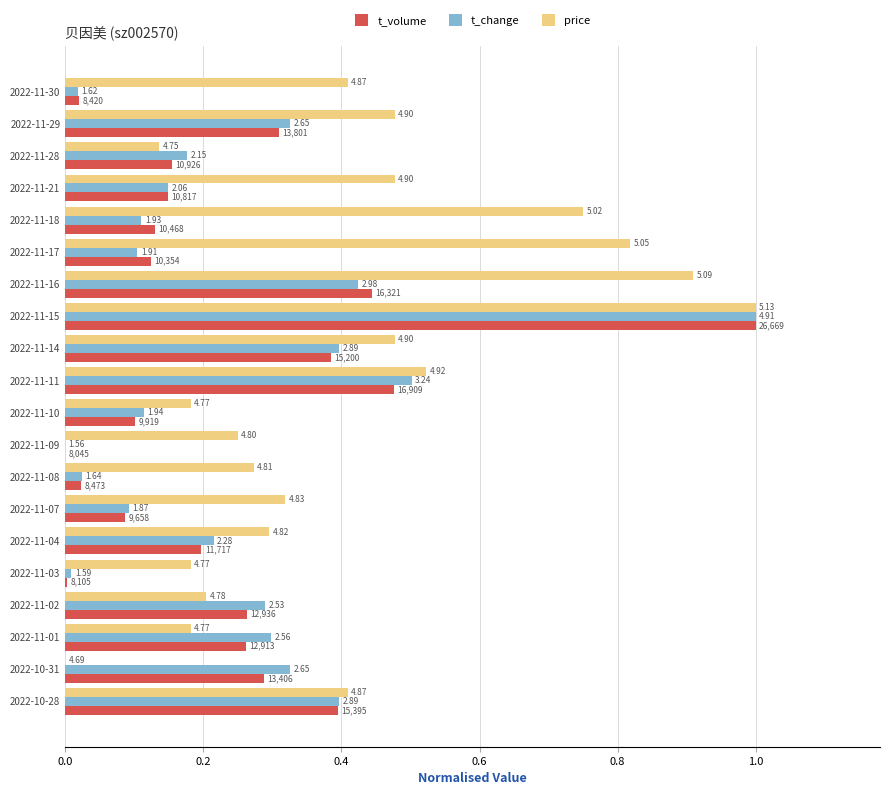

What are all the series names shown in the legend?

t_volume, t_change, price